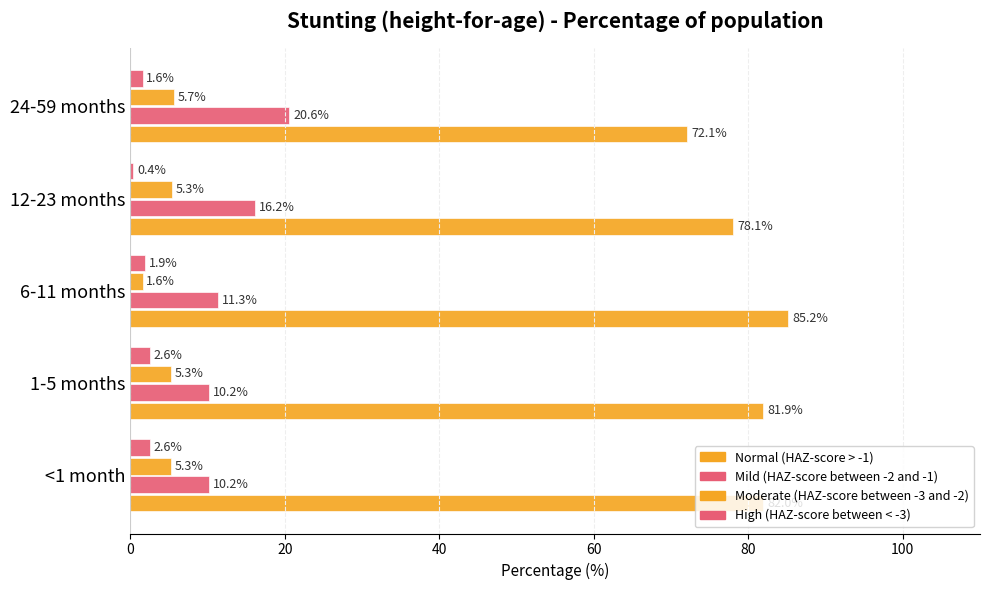

How many series are shown in this chart?

4